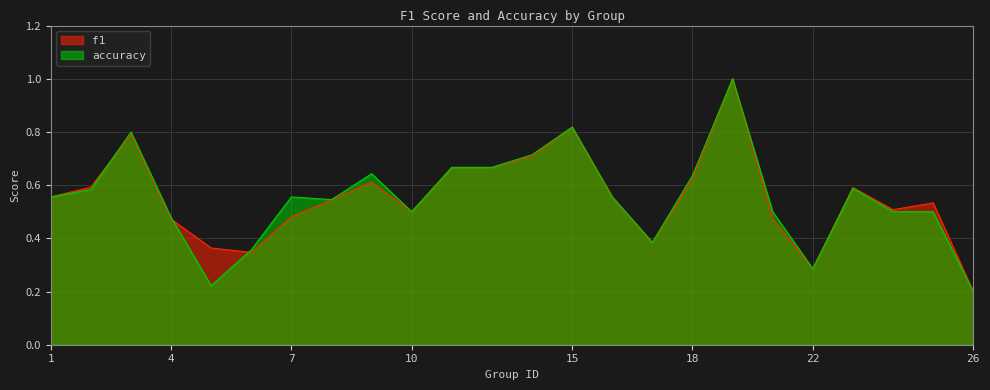

What is the value of the accuracy point at the 11th from the left?

0.7